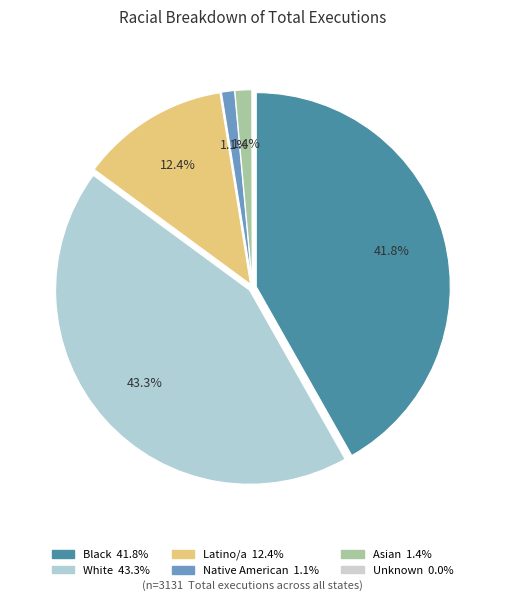

Is Asian the majority of the pie?

No